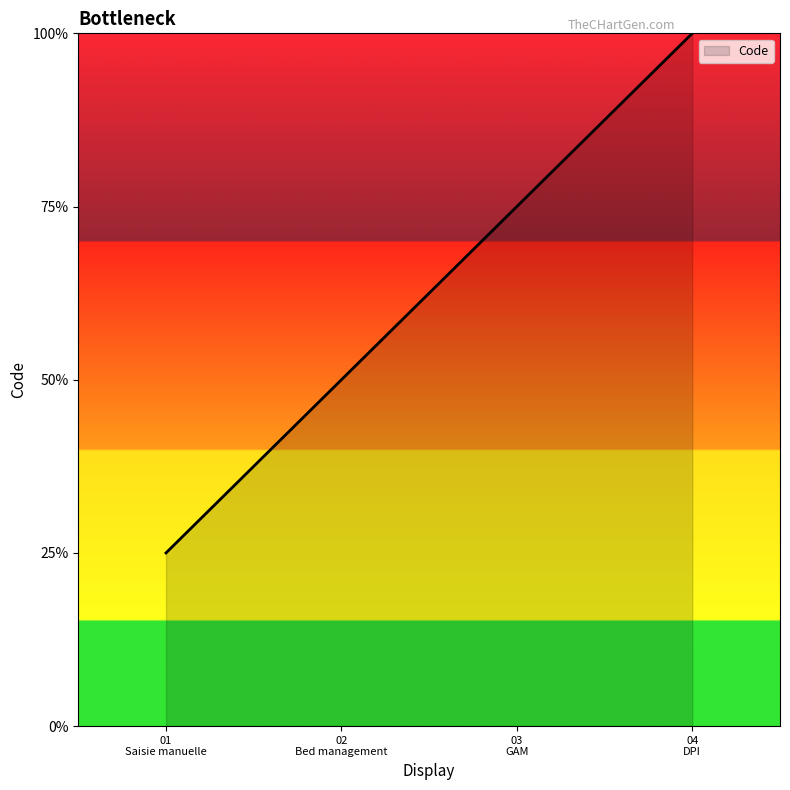

List the labels in order of value, smallest first.

Saisie manuelle, Bed management, Gestion administrative du malade (GAM), Dossier patient informatisé (DPI)